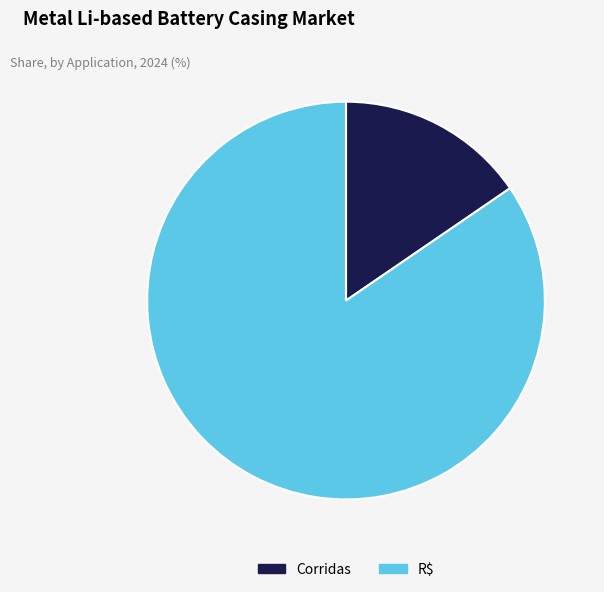

How many slices are in this pie chart?

2